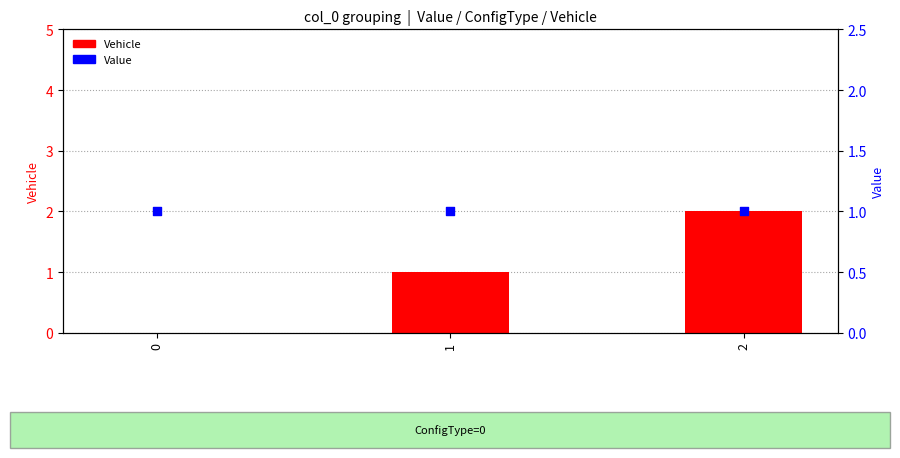

Is the value of Value at 2 greater than the value of Vehicle at 1?

No